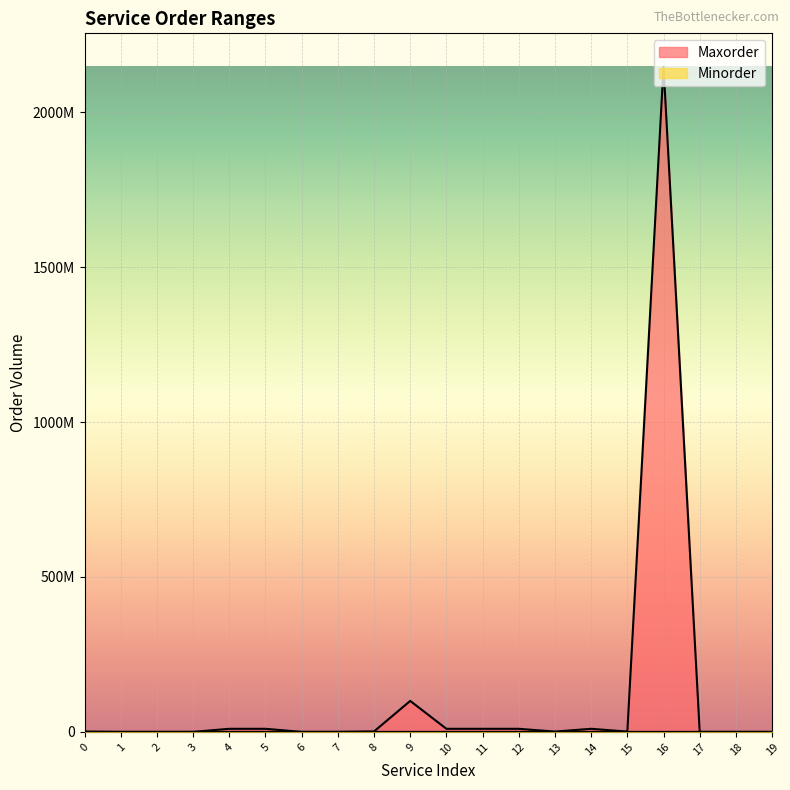

The Minorder series shows 163 at 11. True or false?

False